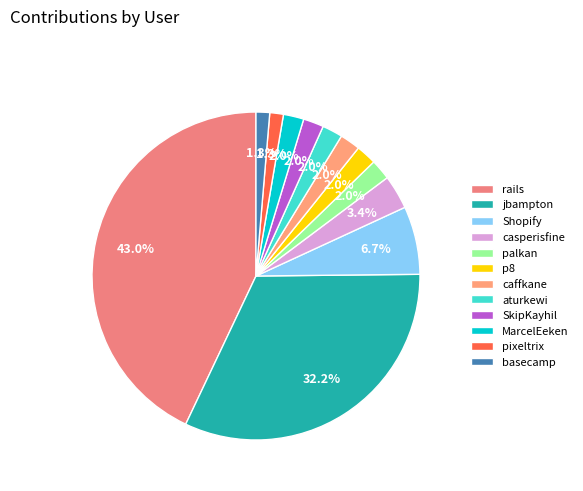

Which slice is the largest?

rails